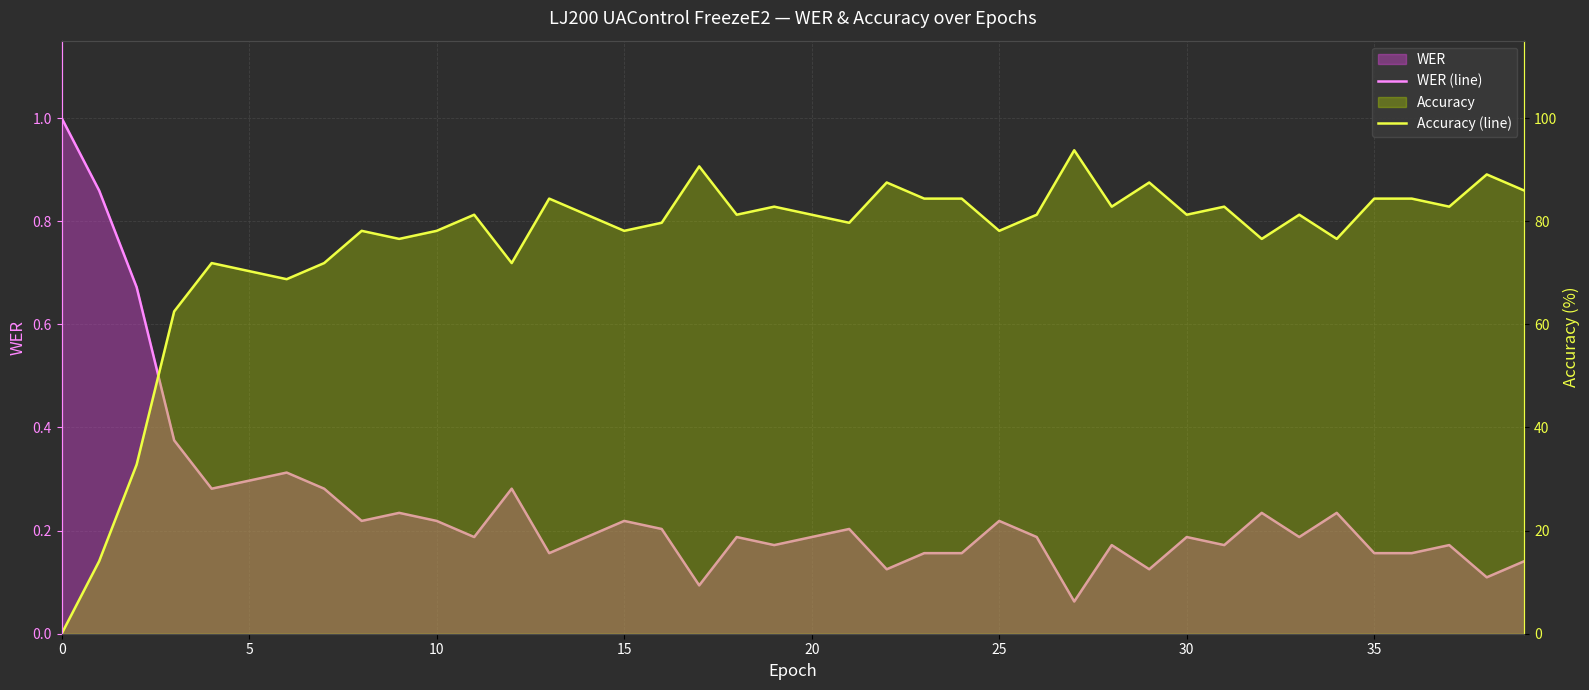

How many values in the Accuracy (line) series exceed 81?

22